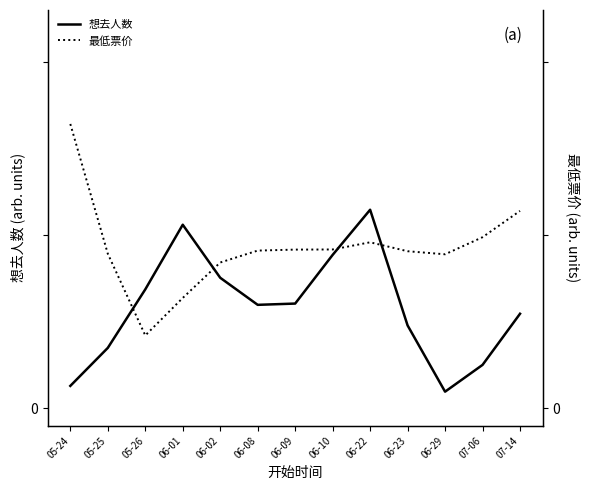

Which has a higher value, 06-22 or 06-09?

06-22